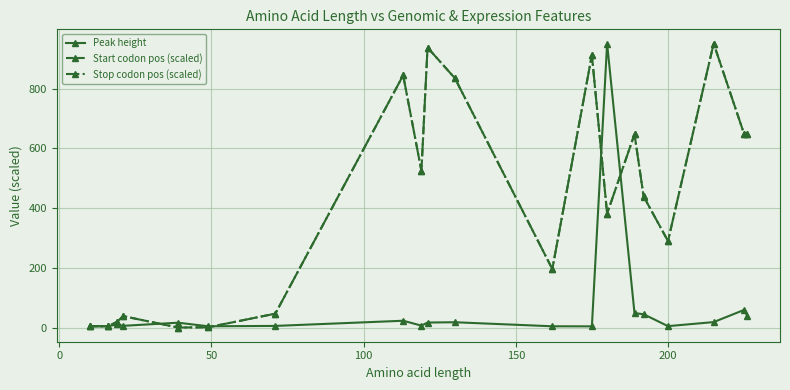

True or false: Start codon pos (scaled) has more than 2 points higher than both neighbors.

True